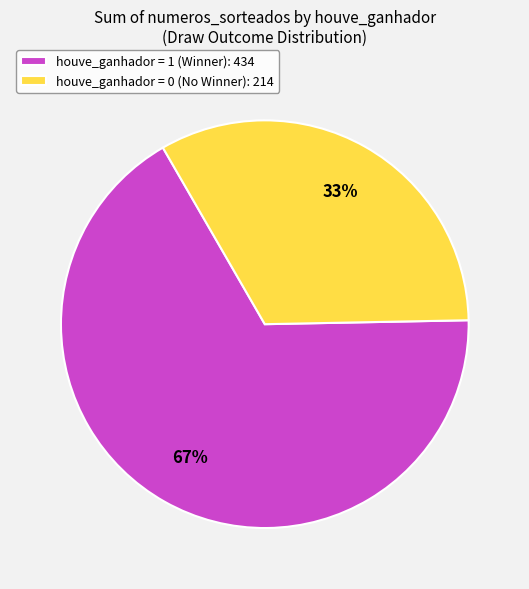

Is there a majority slice in this chart?

Yes